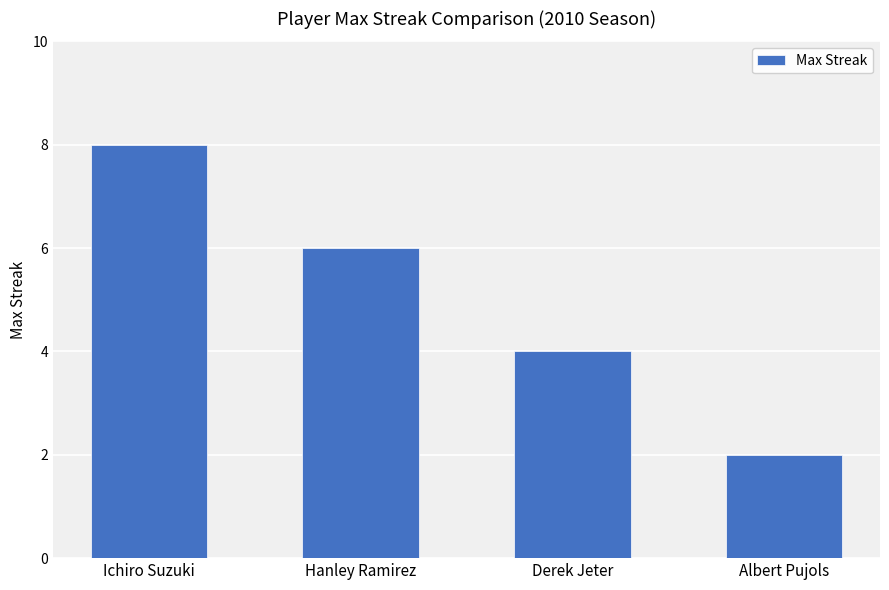

What is the value of the 2nd bar from the left?

6